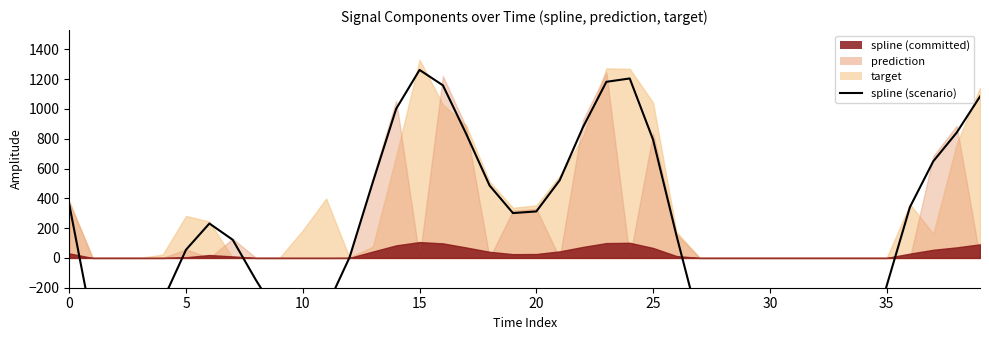

Is it true that the value at 27 is -278.9?

False